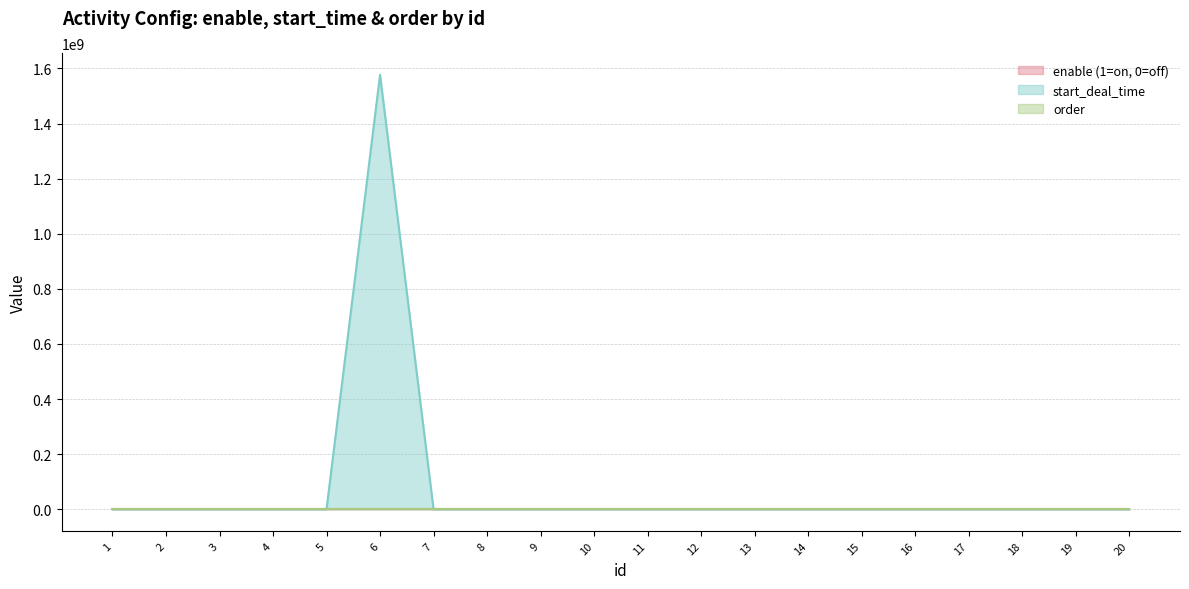

Which has a higher value, 8 or 6?

8